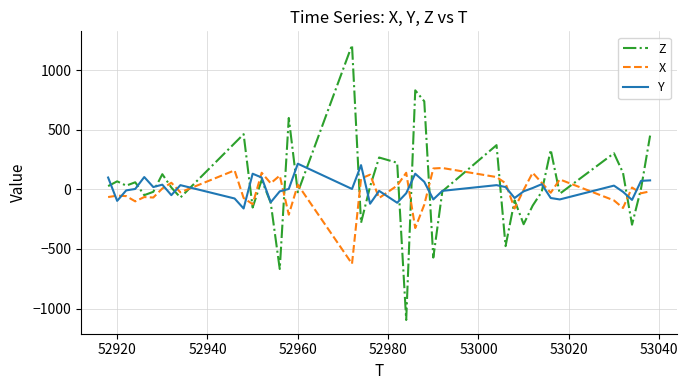

List the series in order of their peak value, highest first.

Z, Y, X